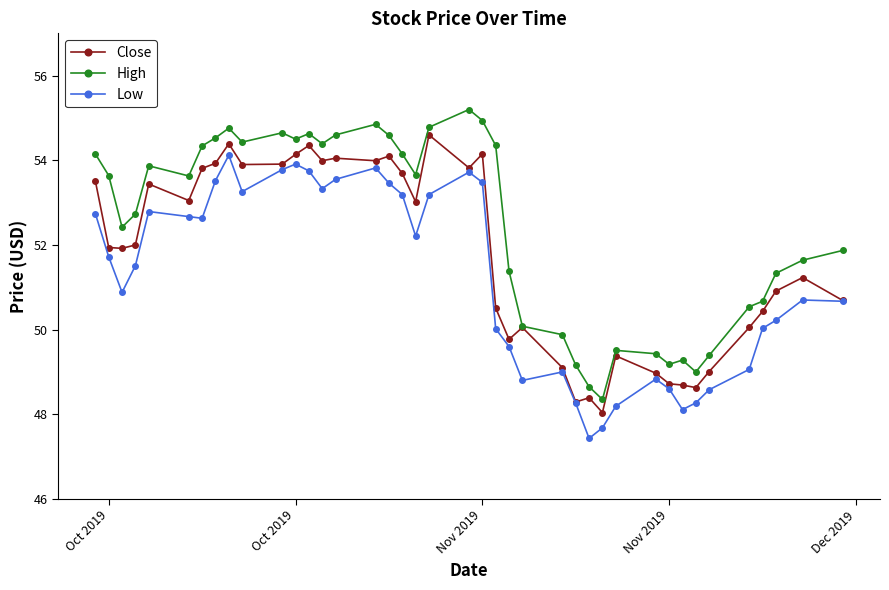

Is this an area chart (filled region under the line)?

No